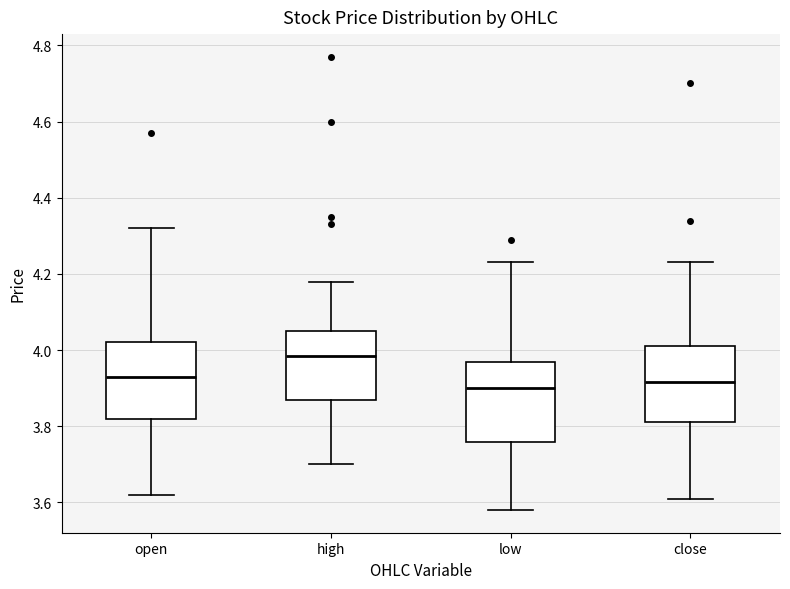

Reading left to right, read every box against the y-axis: the position of its median line, the range the box covers, and the ends of its whiskers. The values are not printed on the chart, so give them approximately, as read against the axis.

open: median 3.94, box 3.82 to 4.02, whiskers 3.62 to 4.32
high: median 3.98, box 3.88 to 4.06, whiskers 3.70 to 4.18
low: median 3.90, box 3.76 to 3.98, whiskers 3.58 to 4.24
close: median 3.92, box 3.82 to 4.02, whiskers 3.62 to 4.24